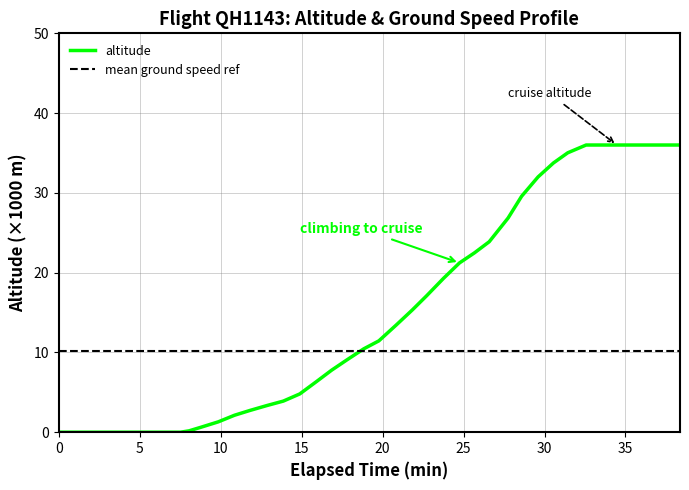

Is this an area chart (filled region under the line)?

No